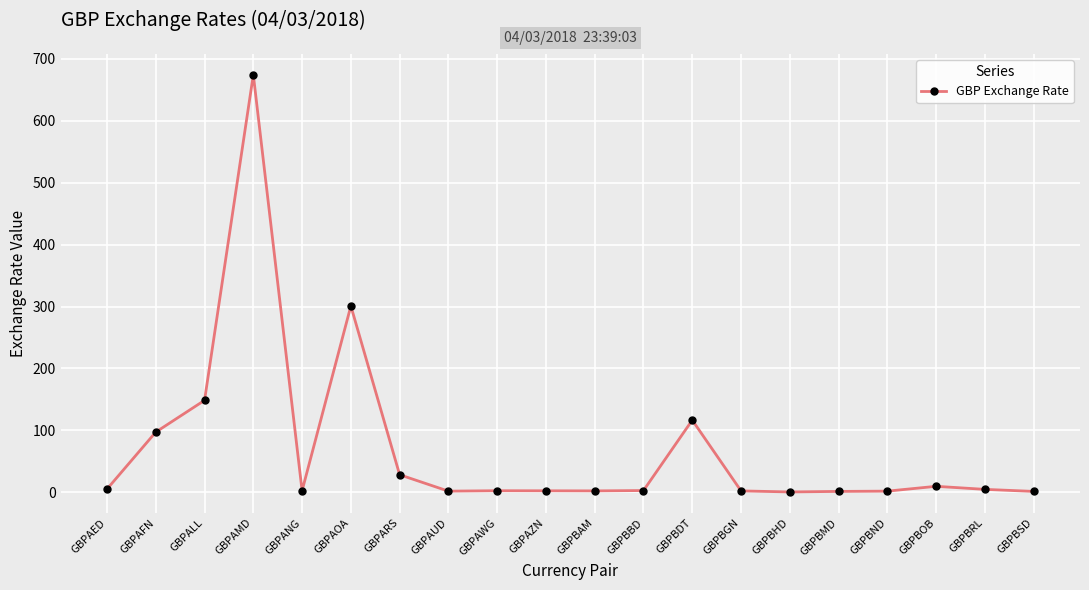

What is the average value?

70.4